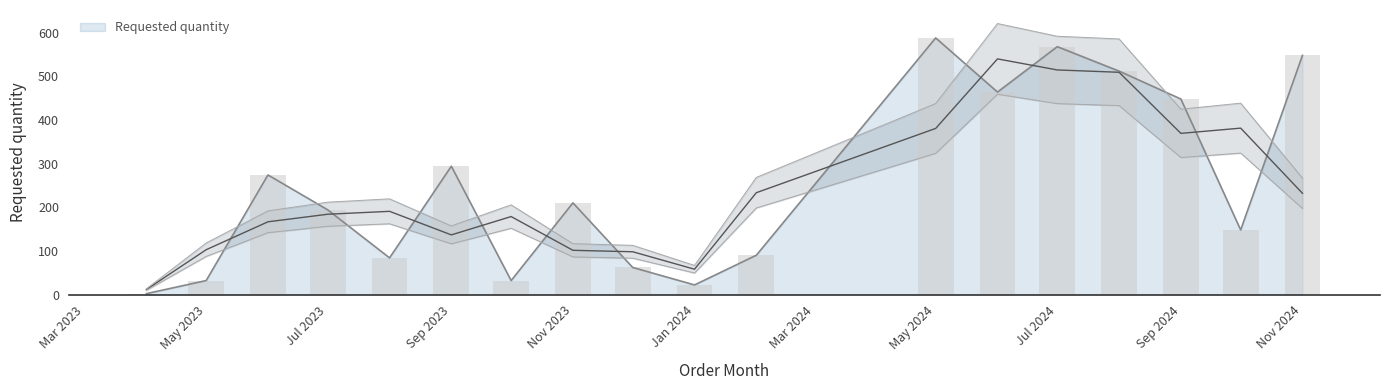

True or false: Requested quantity has a value of 194 at Jul 2023.

True